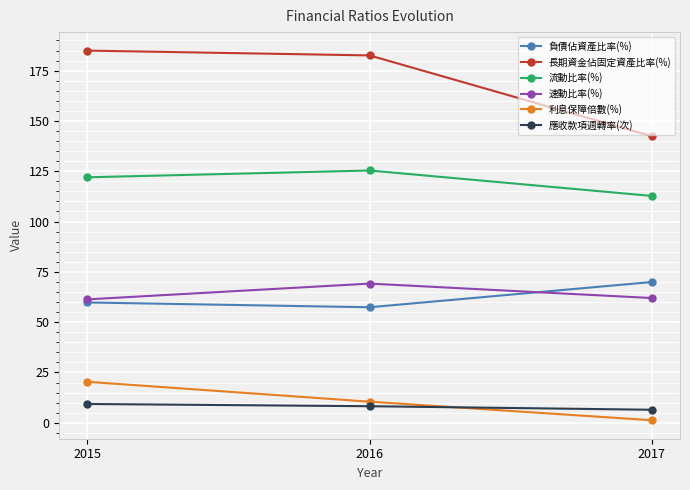

Between 2016 and 2017, which series saw the biggest shift?

長期資金佔固定資產比率(%)